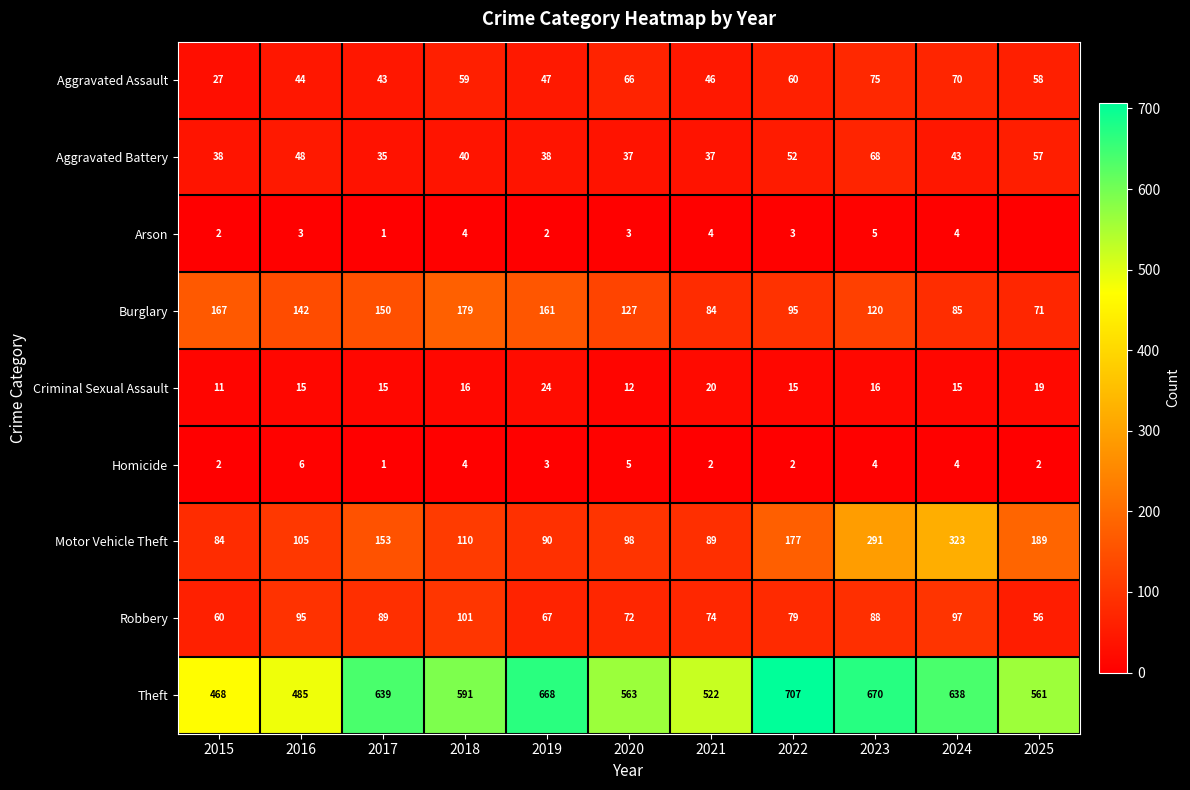

How many values in the Burglary series are below 127?

5